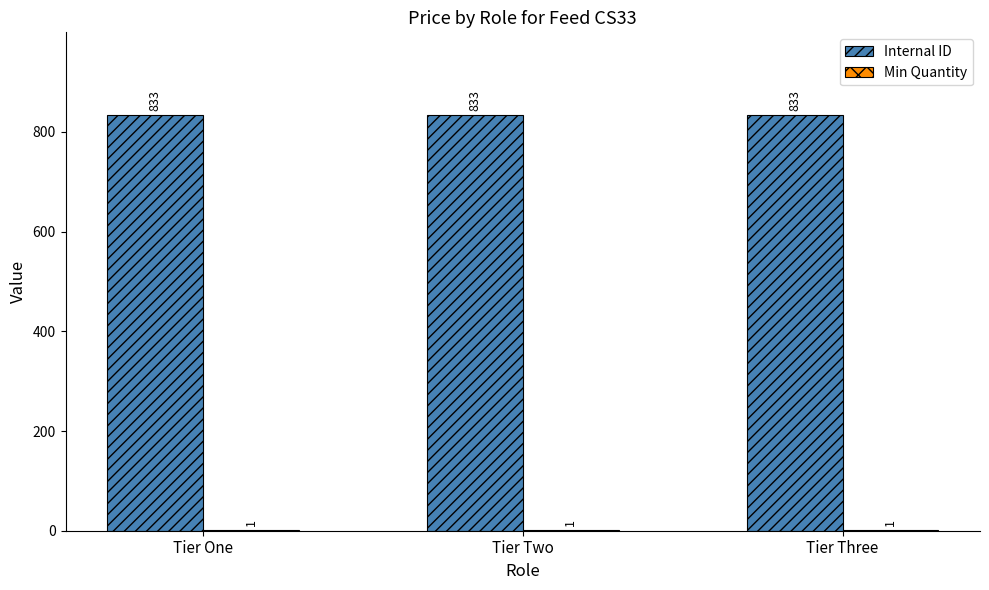

What is the sum of all Internal ID values?

2499